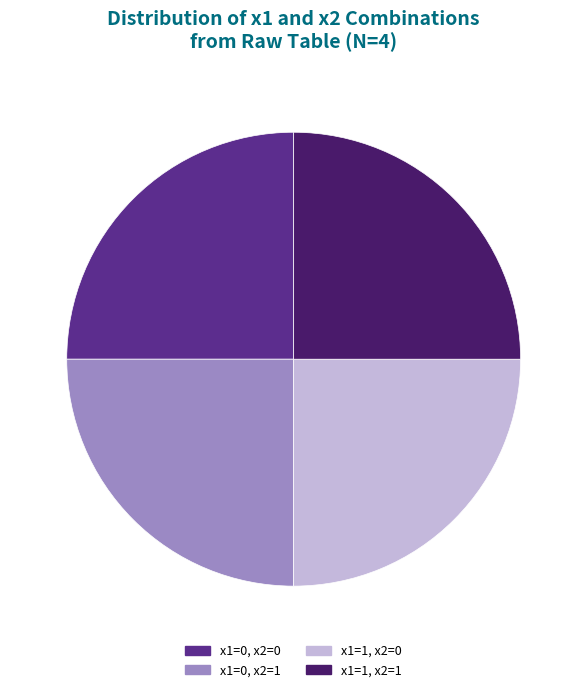

Does any single category account for the majority?

No